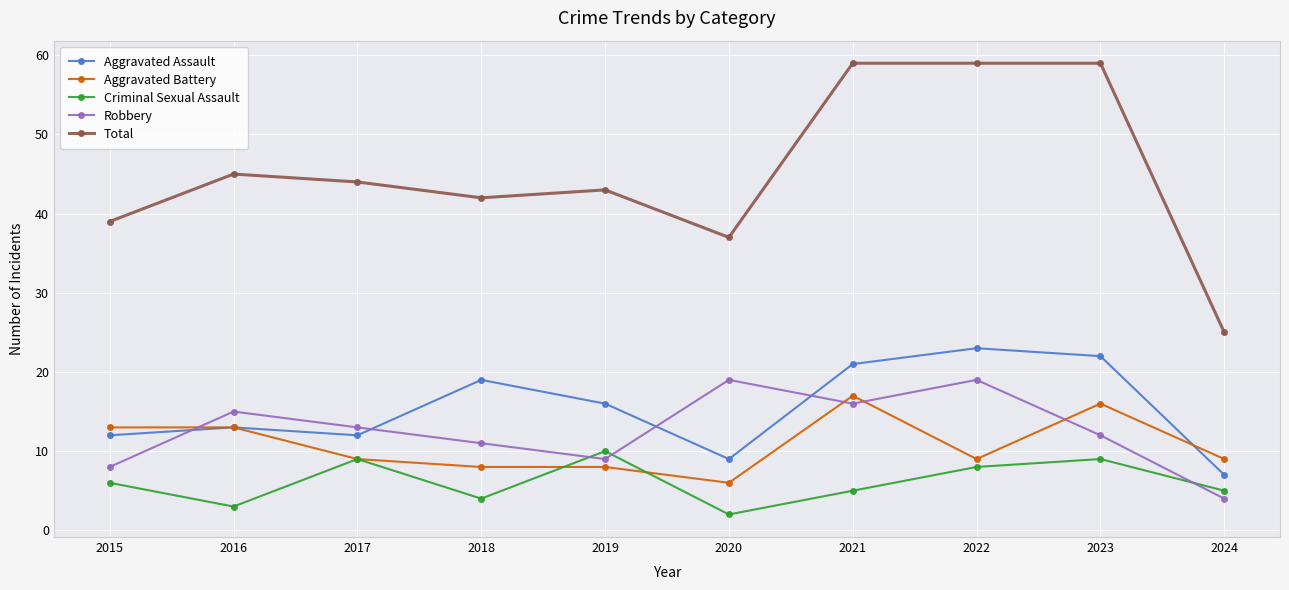

True or false: Aggravated Battery has a value of 13 at 2016.

True